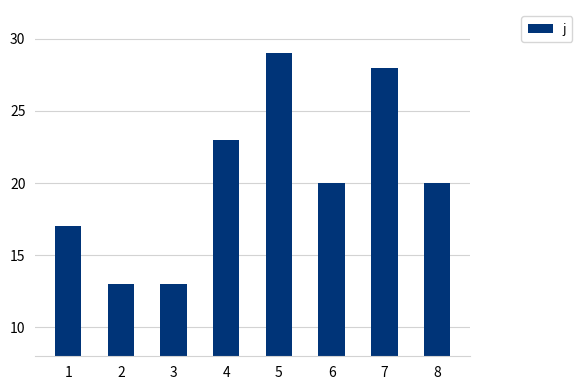

Reading right to left, what are all the values shown in this chart?

8=20	7=28	6=20	5=29	4=23	3=13	2=13	1=17